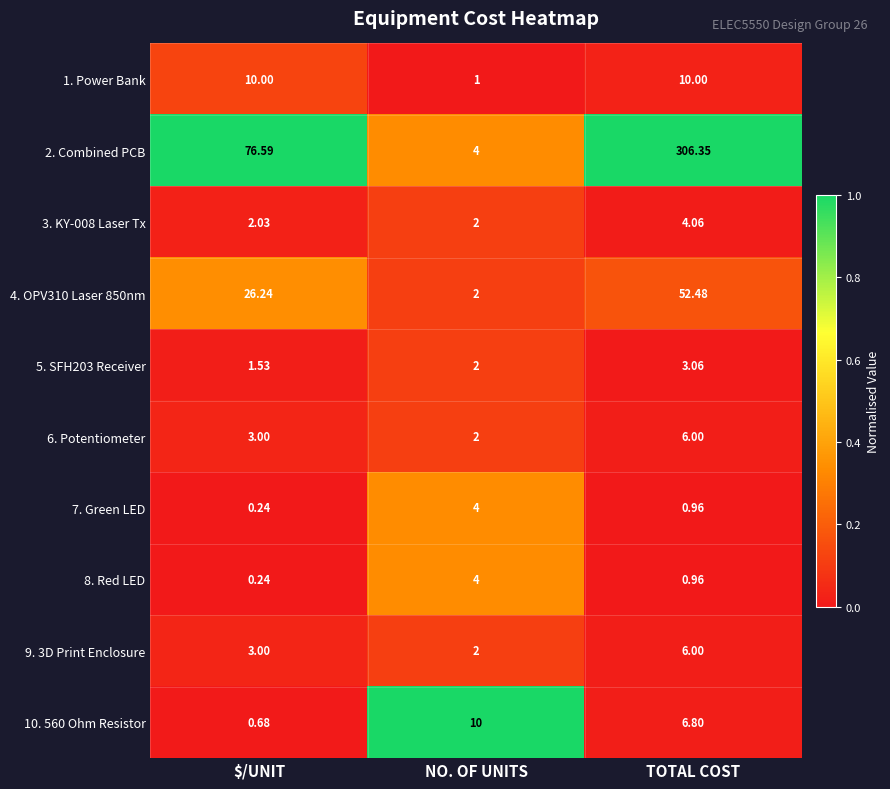

Between $/UNIT and NO. OF UNITS, which series saw the biggest shift?

2. Combined PCB